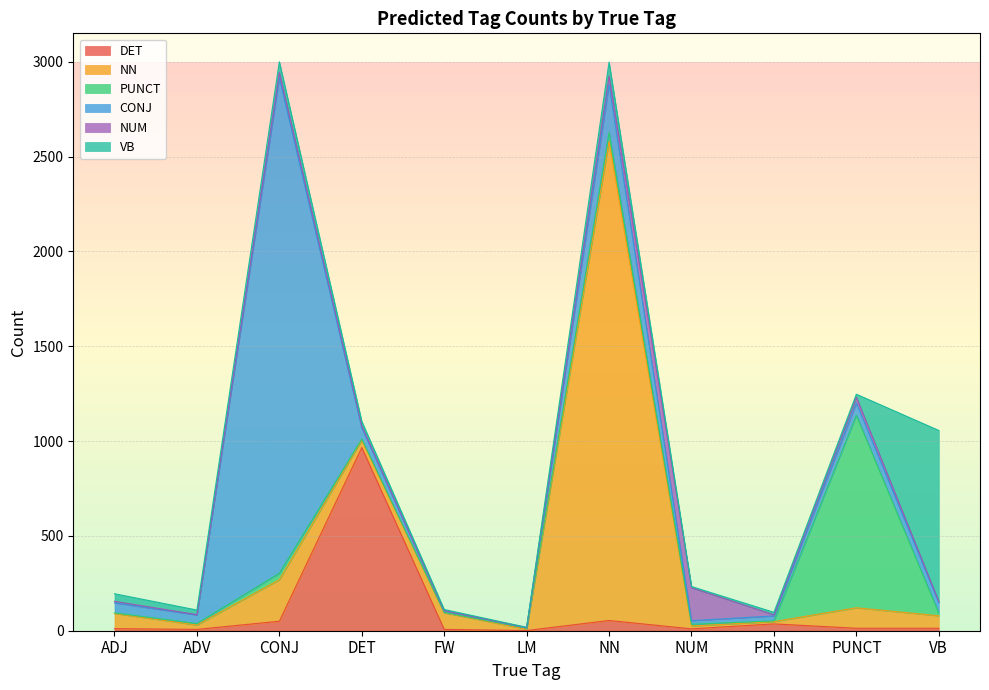

What is the minimum value for NUM?

1